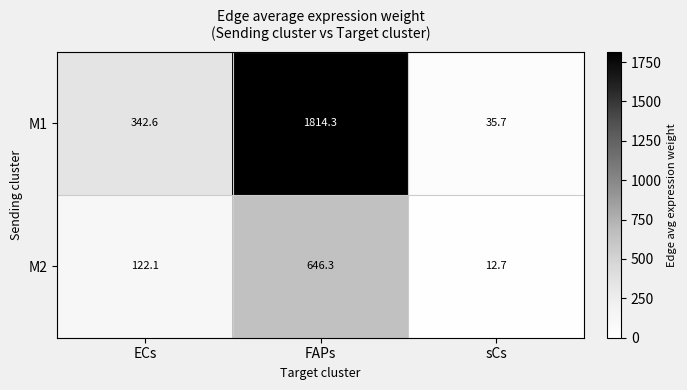

List the series in order of their overall mean, lowest first.

M2, M1